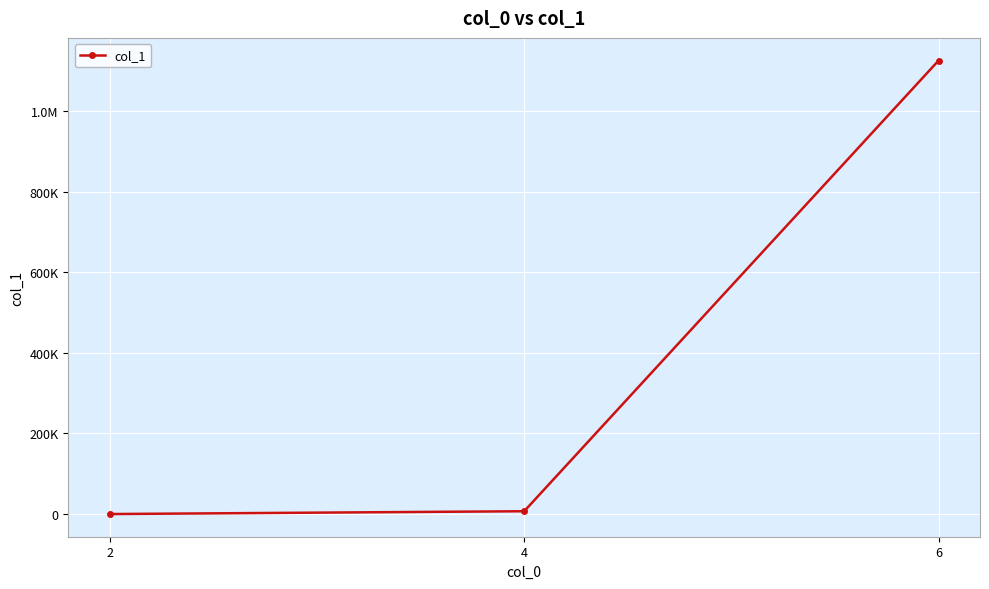

Does the chart have visible grid lines?

Yes